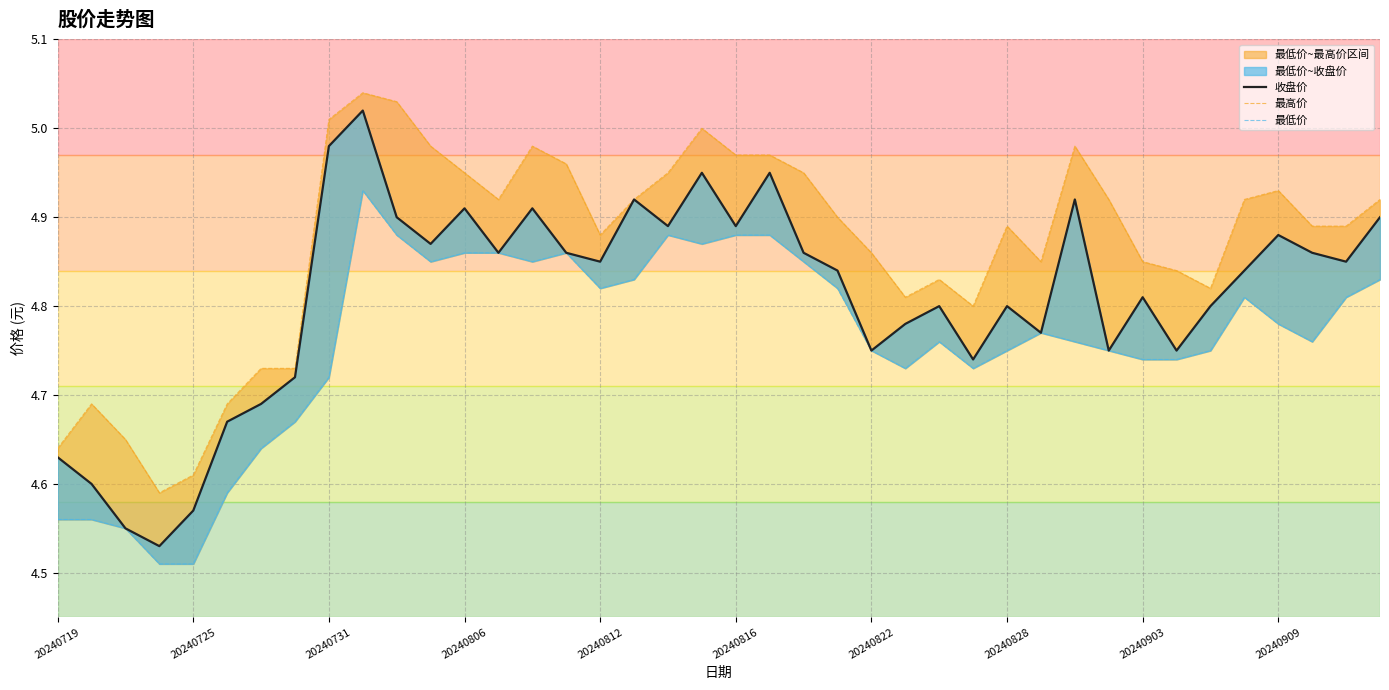

Reading right to left, list all the values displayed in this chart.

收盘价: 4.9	4.8	4.9	4.9	4.8	4.8	4.8	4.8	4.8	4.9	4.8	4.8	4.7	4.8	4.8	4.8	4.8	4.9	5.0	4.9	5.0	4.9	4.9	4.8	4.9	4.9	4.9	4.9	4.9	4.9	5.0	5.0	4.7	4.7	4.7	4.6	4.5	4.5	4.6	4.6
最高价: 4.9	4.9	4.9	4.9	4.9	4.8	4.8	4.8	4.9	5.0	4.8	4.9	4.8	4.8	4.8	4.9	4.9	5.0	5.0	5.0	5.0	5.0	4.9	4.9	5.0	5.0	4.9	5.0	5.0	5.0	5.0	5.0	4.7	4.7	4.7	4.6	4.6	4.7	4.7	4.6
最低价: 4.8	4.8	4.8	4.8	4.8	4.8	4.7	4.7	4.8	4.8	4.8	4.8	4.7	4.8	4.7	4.8	4.8	4.8	4.9	4.9	4.9	4.9	4.8	4.8	4.9	4.8	4.9	4.9	4.8	4.9	4.9	4.7	4.7	4.6	4.6	4.5	4.5	4.5	4.6	4.6